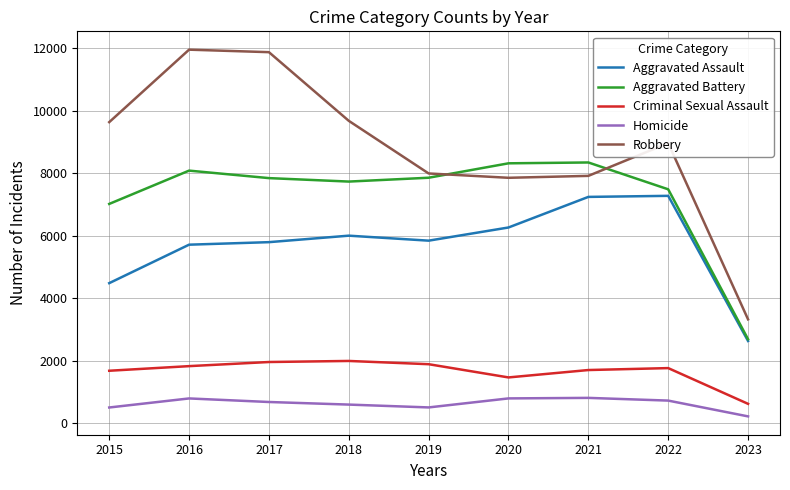

What is the difference between the second highest and minimum values in the Homicide series?

576